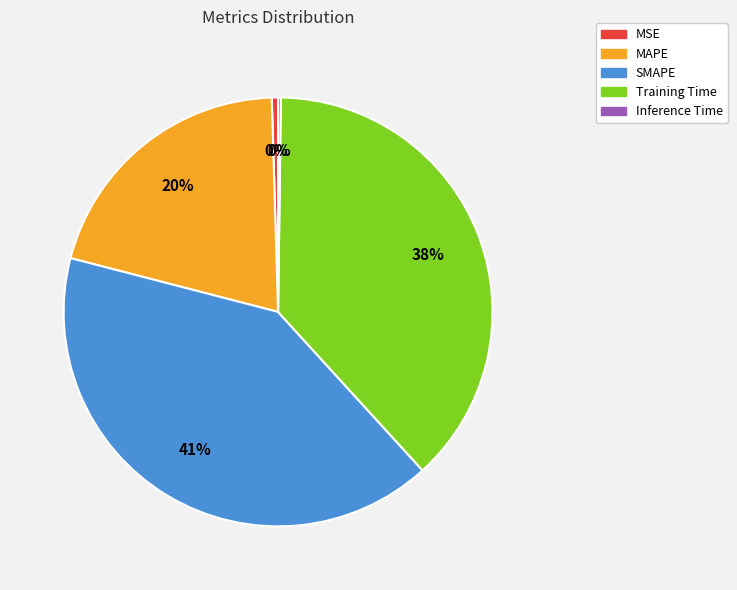

Which category has the biggest portion of the pie?

SMAPE